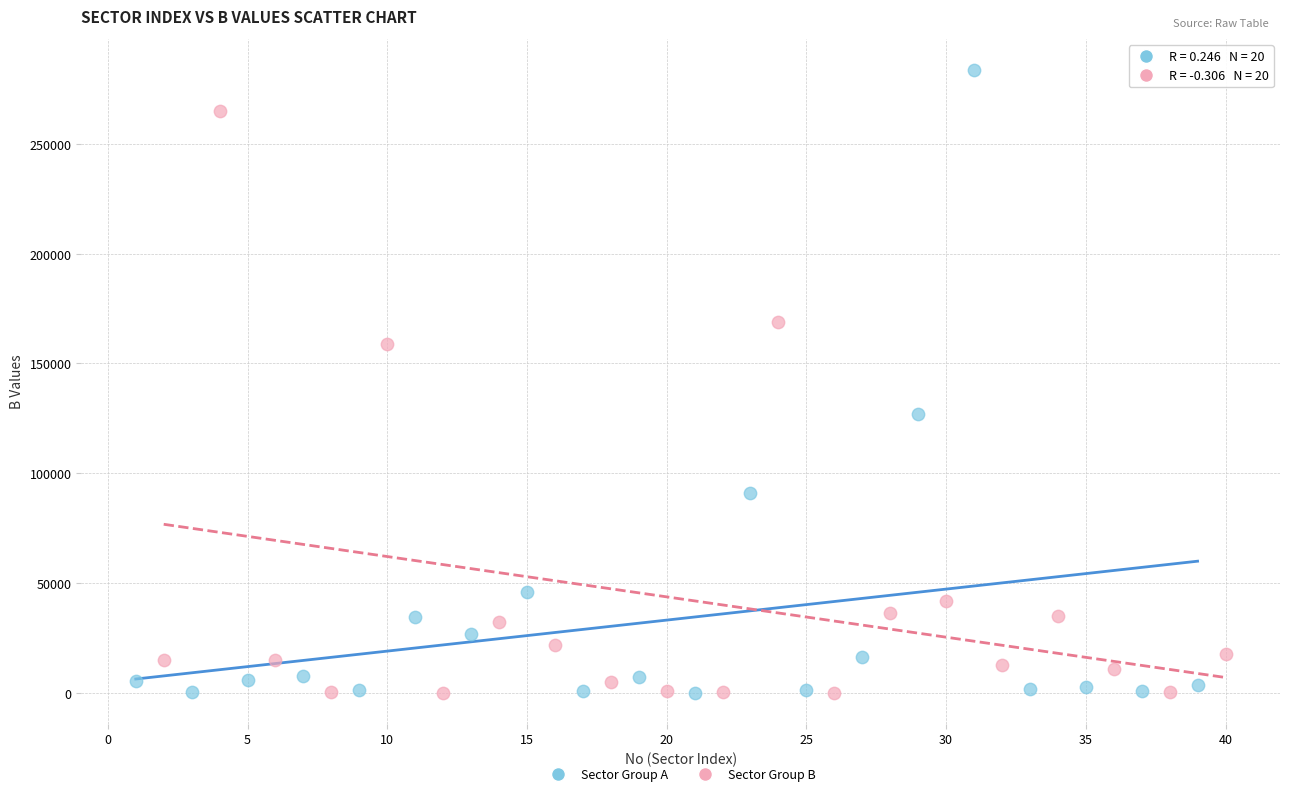

Which series reaches the maximum Y coordinate?

Sector Group A